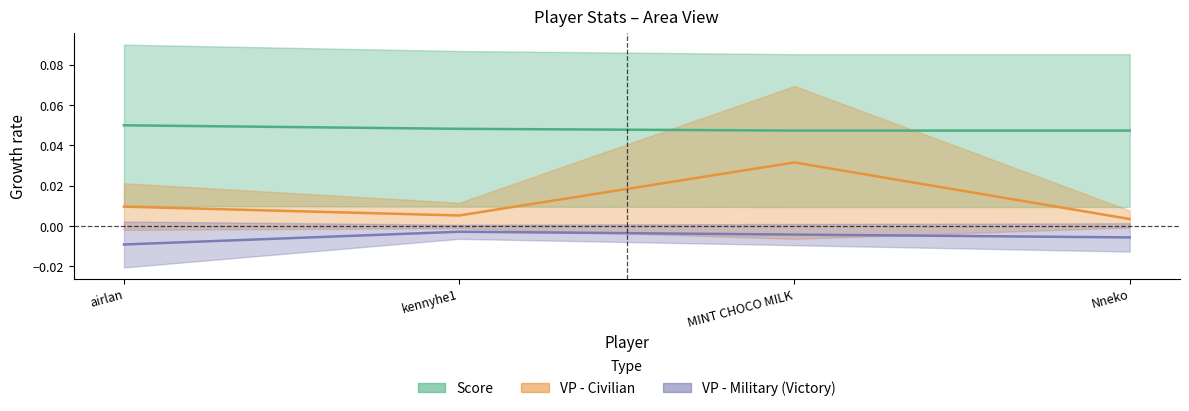

The VP - Civilian series shows 0.0 at airlan. True or false?

False